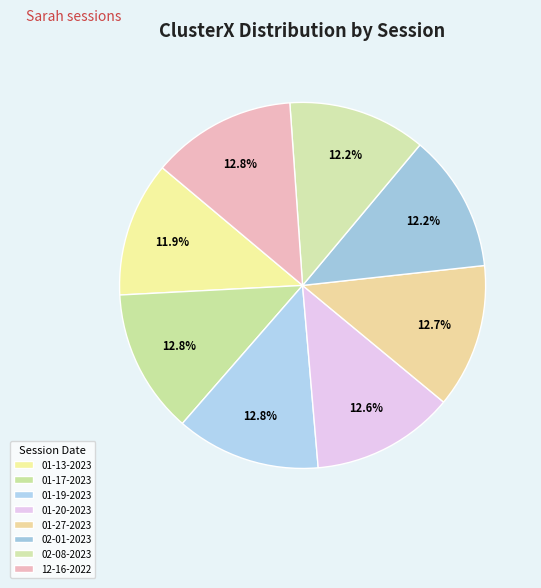

What is the smallest slice in the pie chart?

sarah 01-13-2023.mat